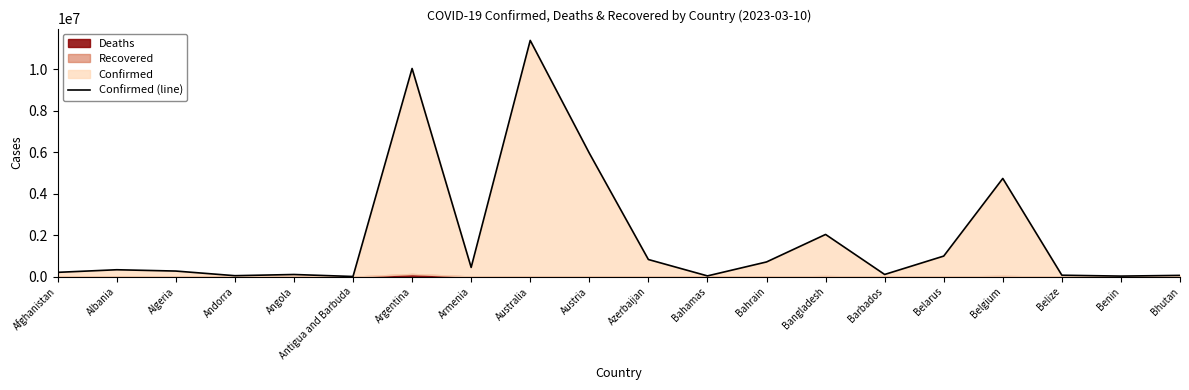

Which category has the highest value across all series?

Australia